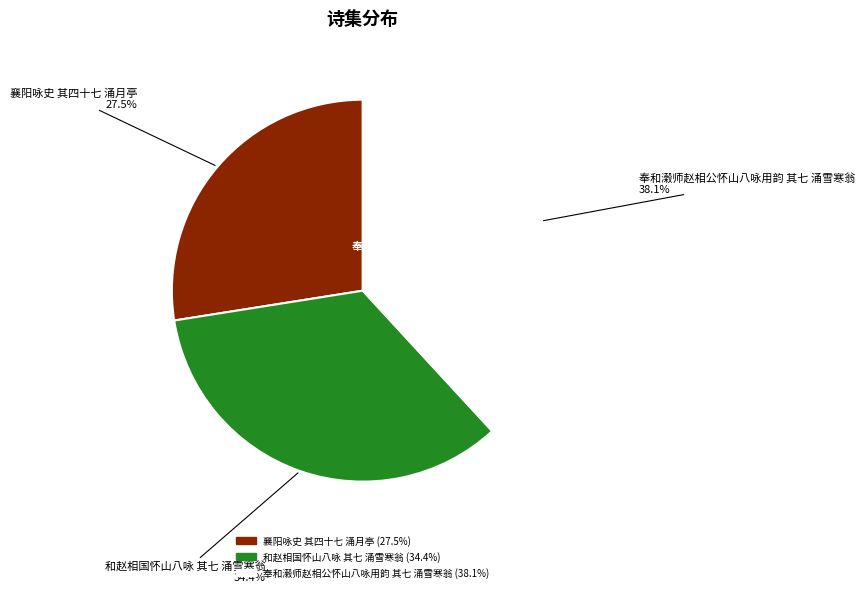

What is the largest slice in the pie chart?

奉和濲师赵相公怀山八咏用韵 其七 涌雪寒翁